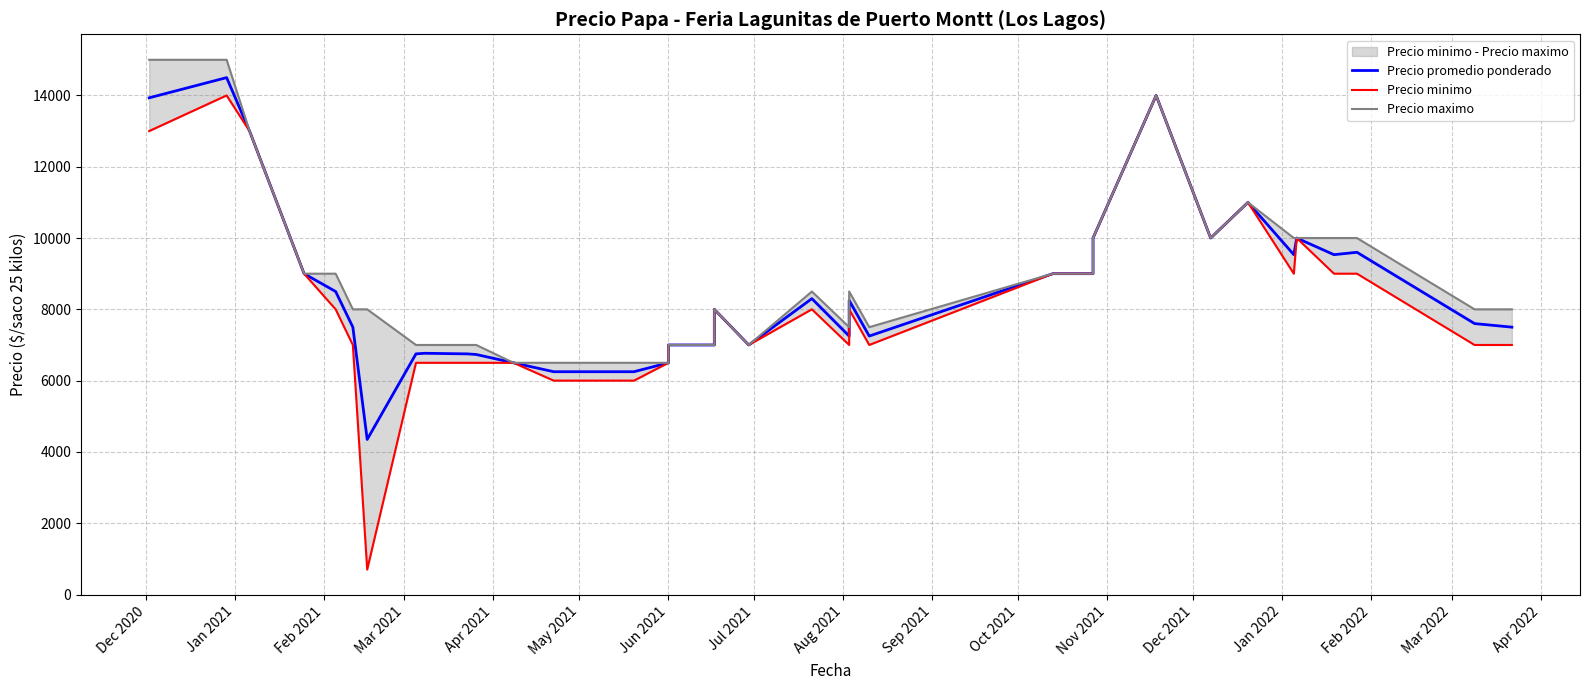

Is the value of Precio promedio ponderado at 32 greater than the value of Precio maximo at 38?

Yes